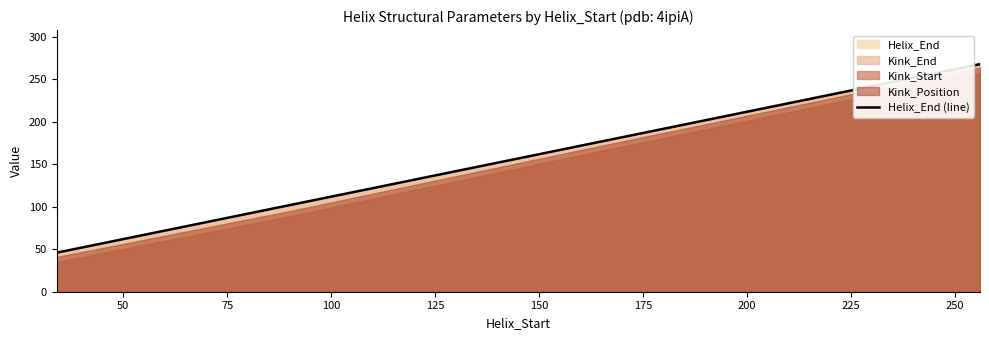

What is the highest value of the Helix_End (line) series?

268